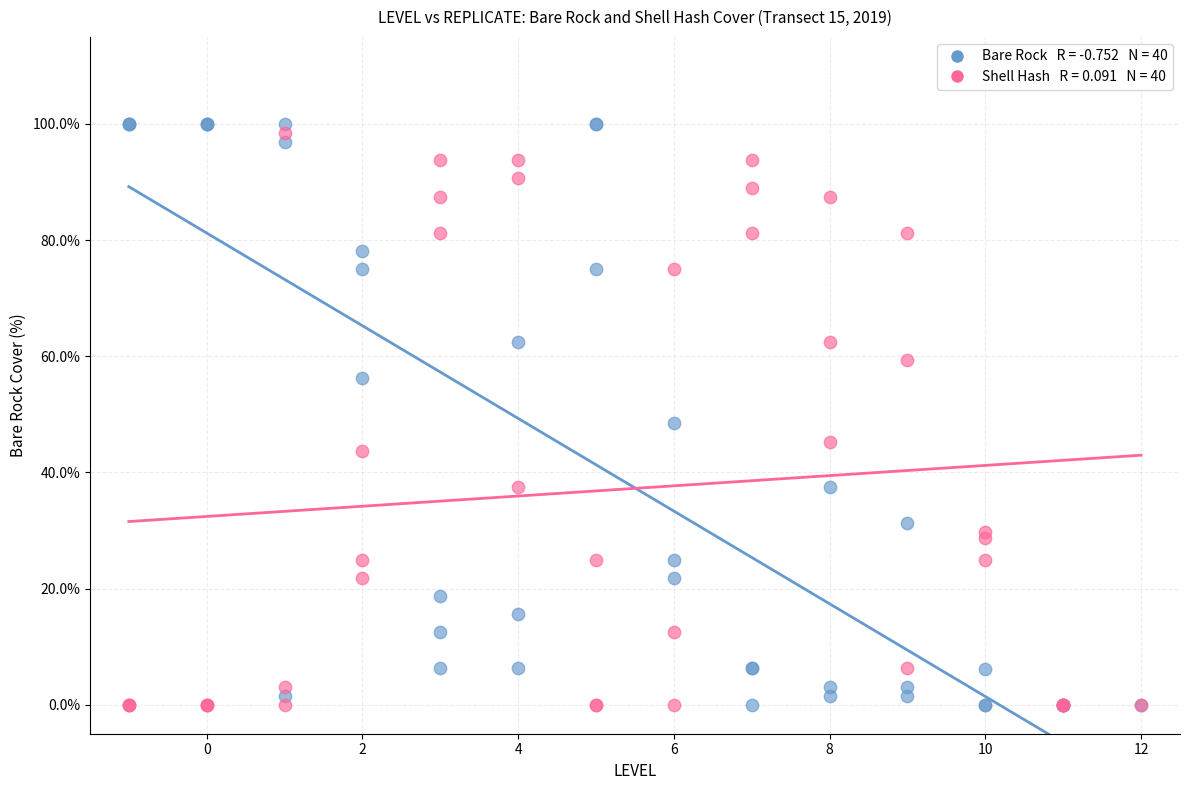

Across all series, what Y value is closest to 50?

48.4